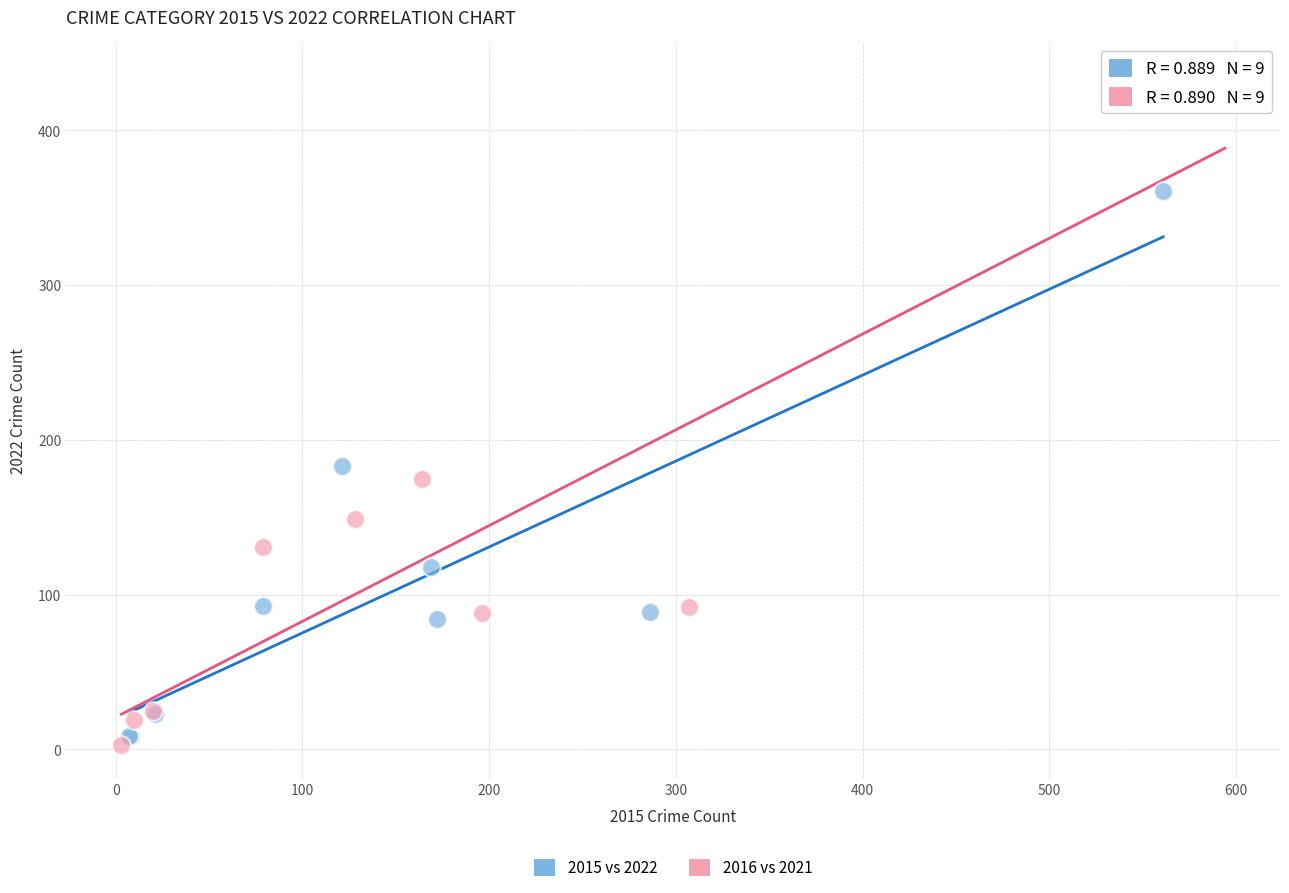

Which series reaches the maximum Y coordinate?

2016 vs 2021